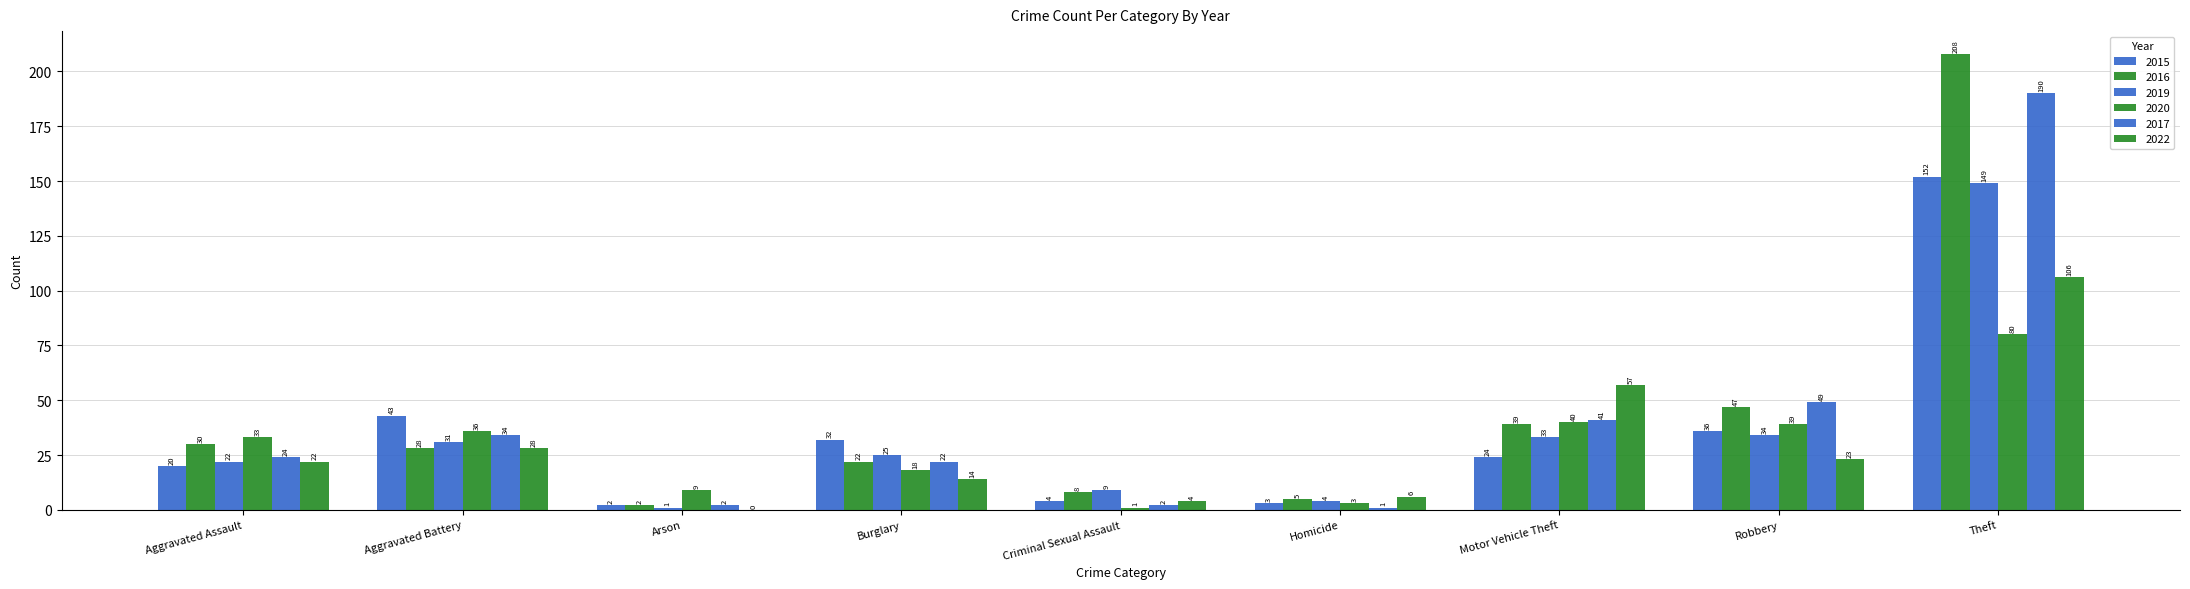

Which label corresponds to the smallest value in the chart?

Arson